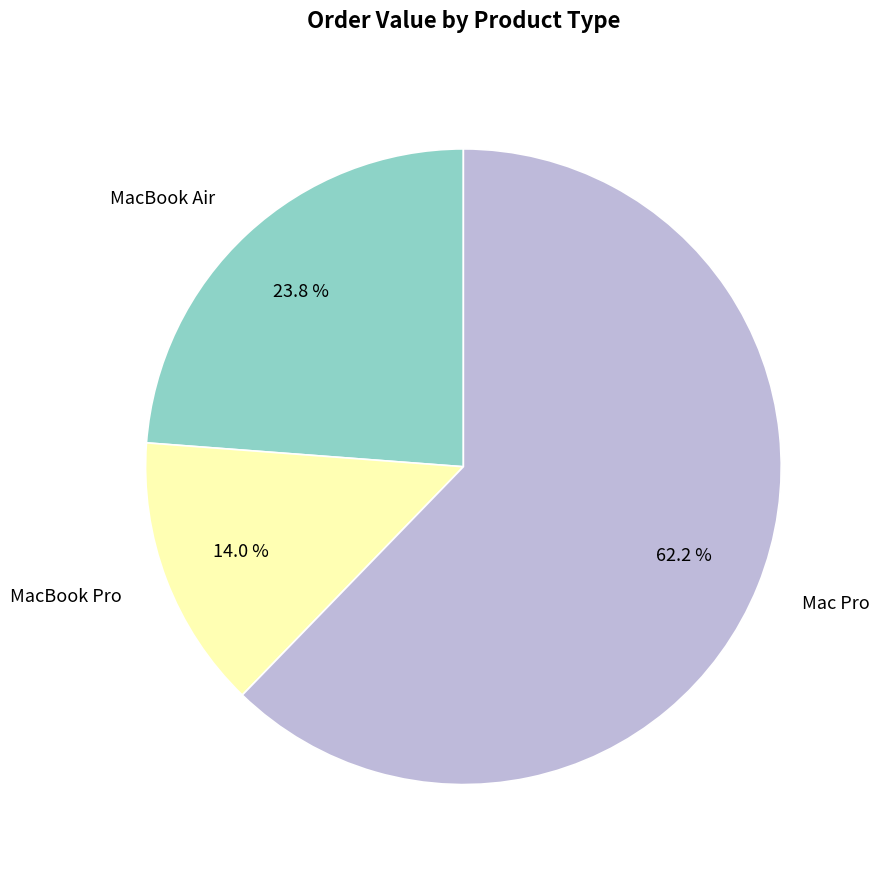

Which slice is the smallest?

MacBook Pro